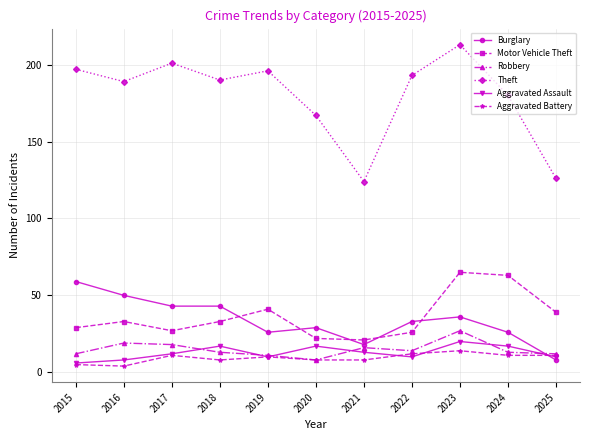

At which category does Motor Vehicle Theft reach its first local peak?

2016